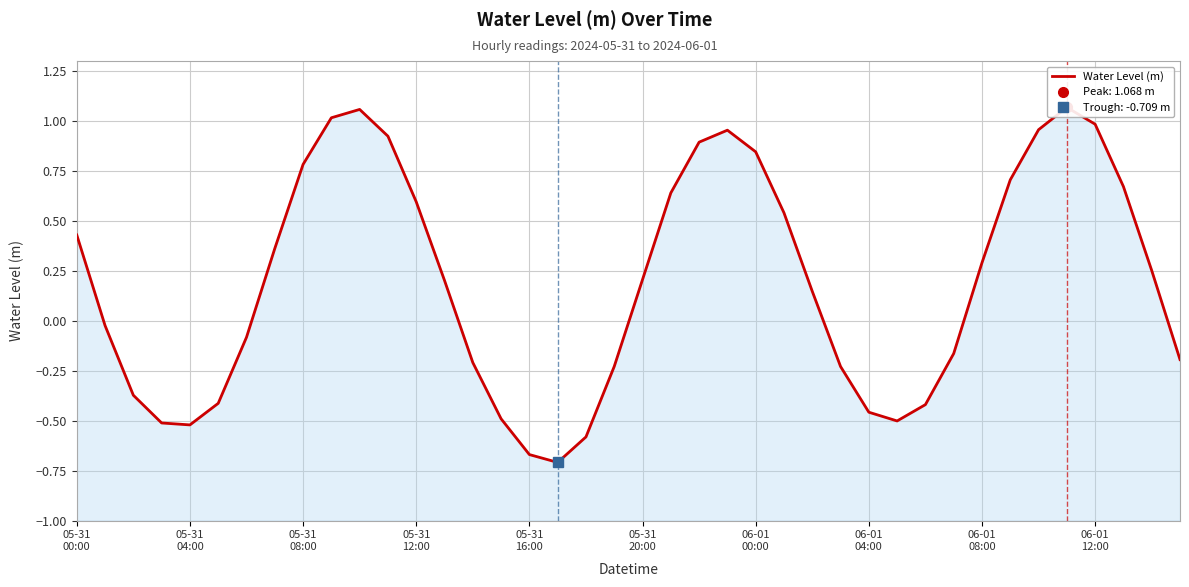

How many distinct data groups are displayed?

1